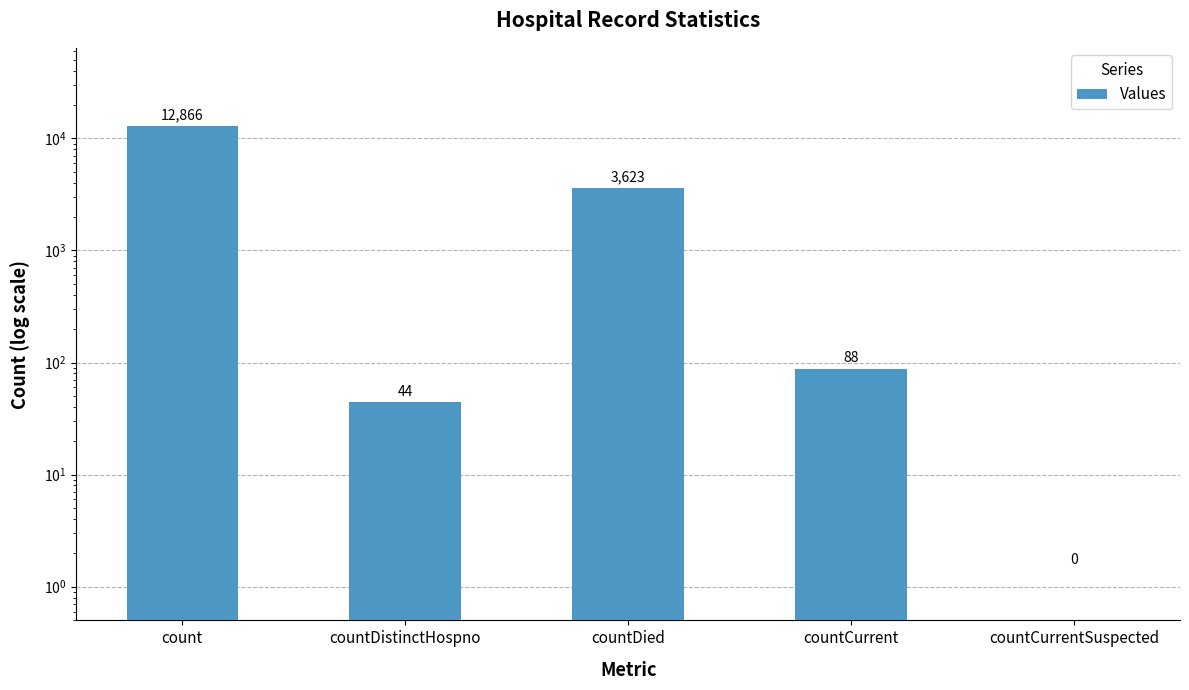

Reading left to right, list all the values displayed in this chart.

count=12866	countDistinctHospno=44	countDied=3623	countCurrent=88	countCurrentSuspected=0